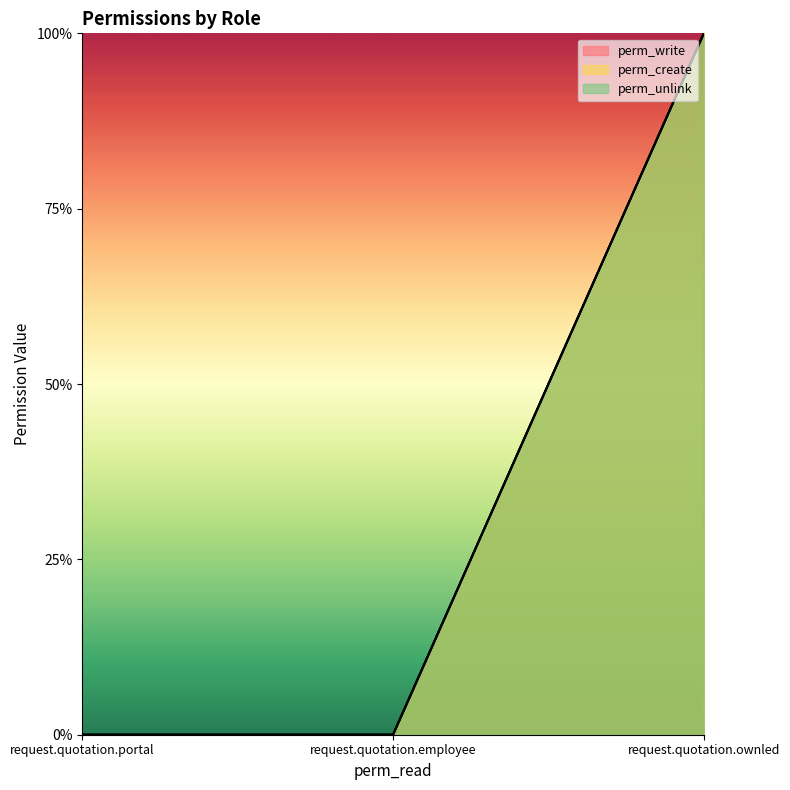

Is the value of perm_unlink at request.quotation.employee greater than the value of perm_create at request.quotation.portal?

No